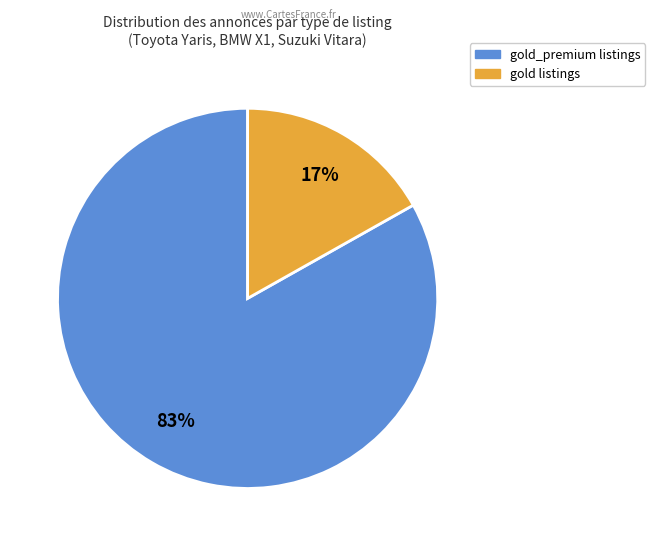

To the nearest percent, what is the difference between the largest and smallest slice percentages?

66%